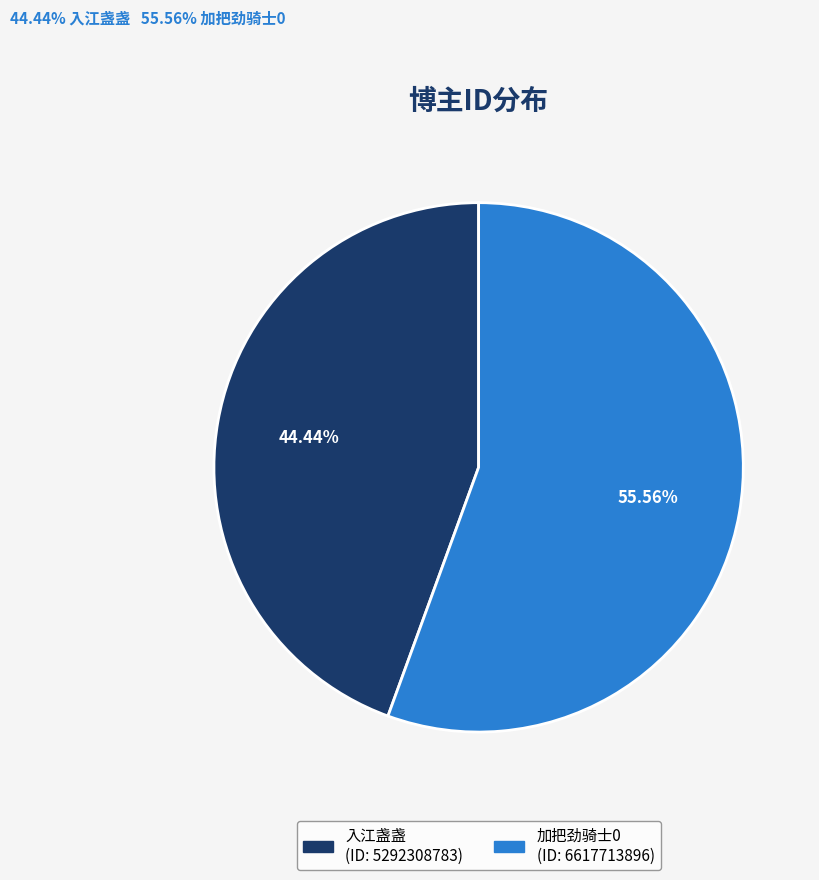

Is it true that 加把劲骑士0 is 44% of the pie?

False